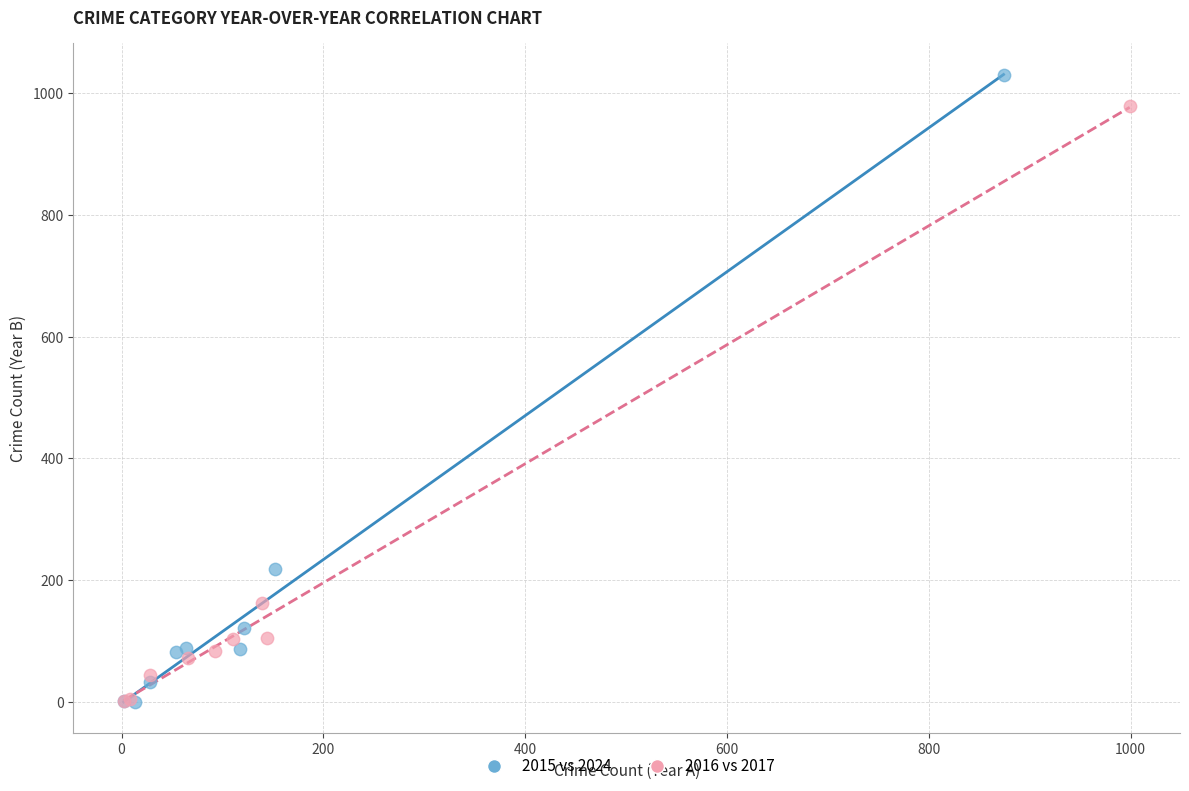

What are all the series names shown in the legend?

2015 vs 2024, 2016 vs 2017